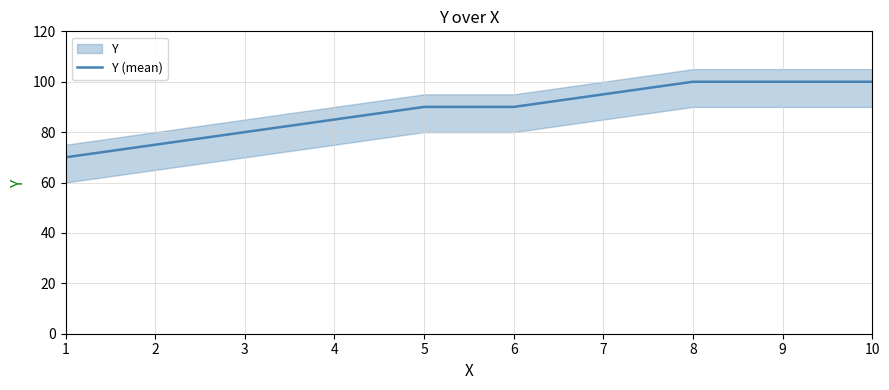

List the labels in order of value, largest first.

8, 9, 10, 7, 5, 6, 4, 3, 2, 1